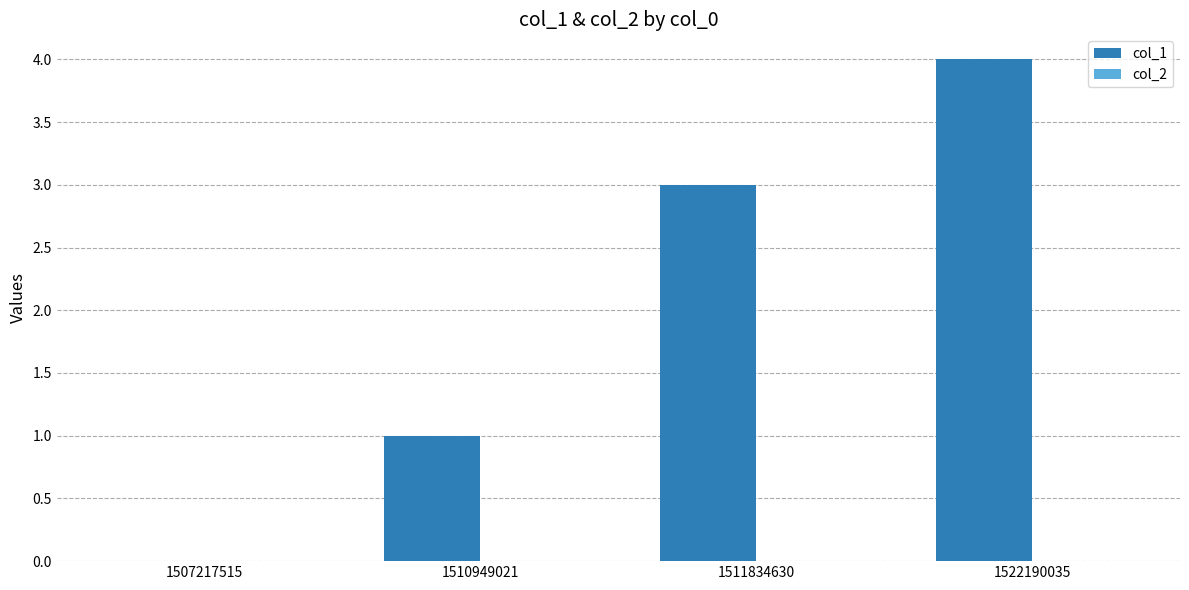

Is it true that the value at 1522190035 is 6?

False